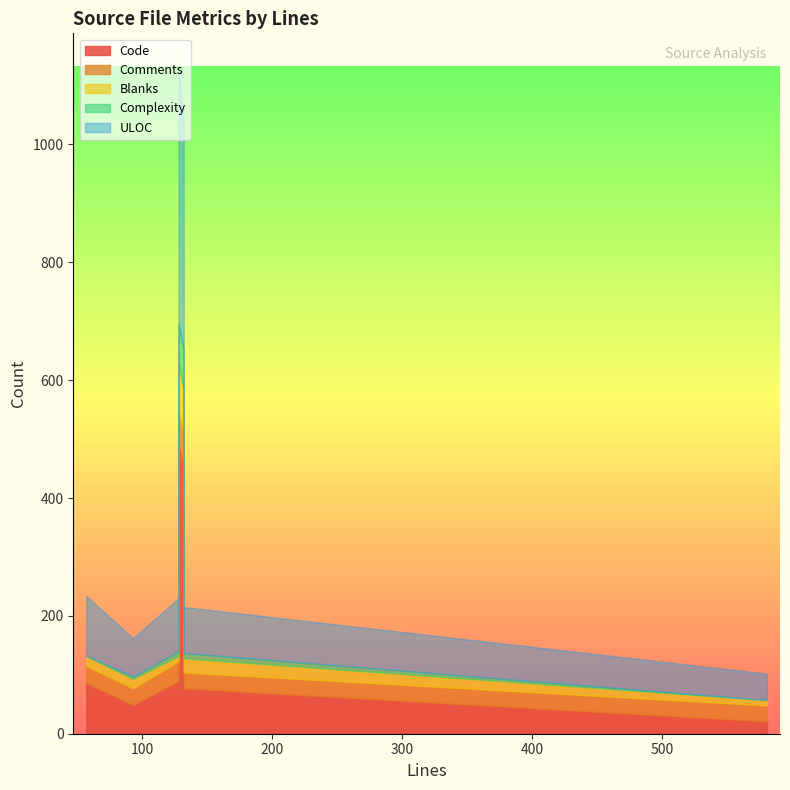

What is the difference between the highest and lowest values at 57?

102